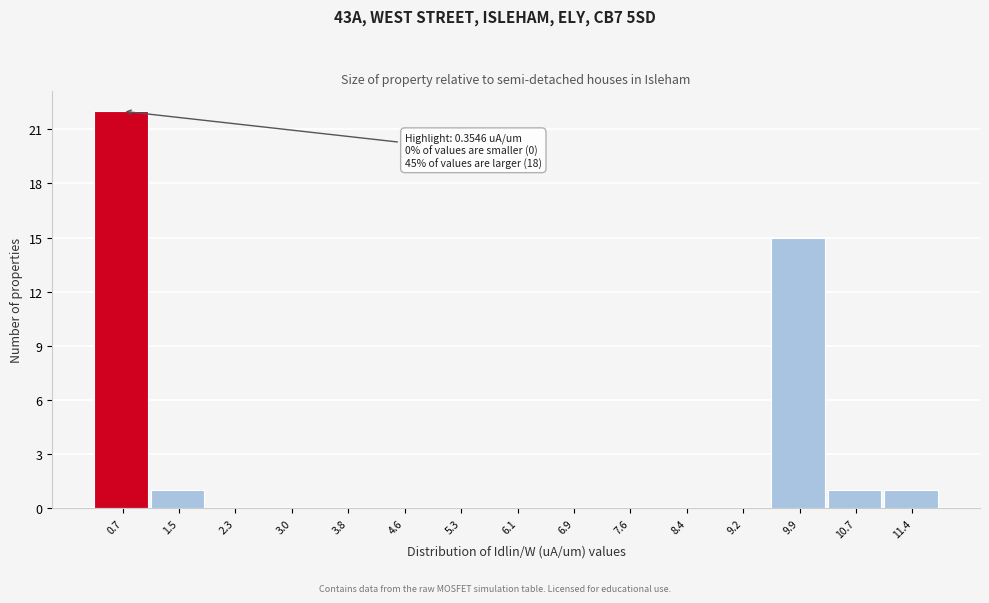

Which range on the x-axis has the tallest bar?

0.3 to 1.1